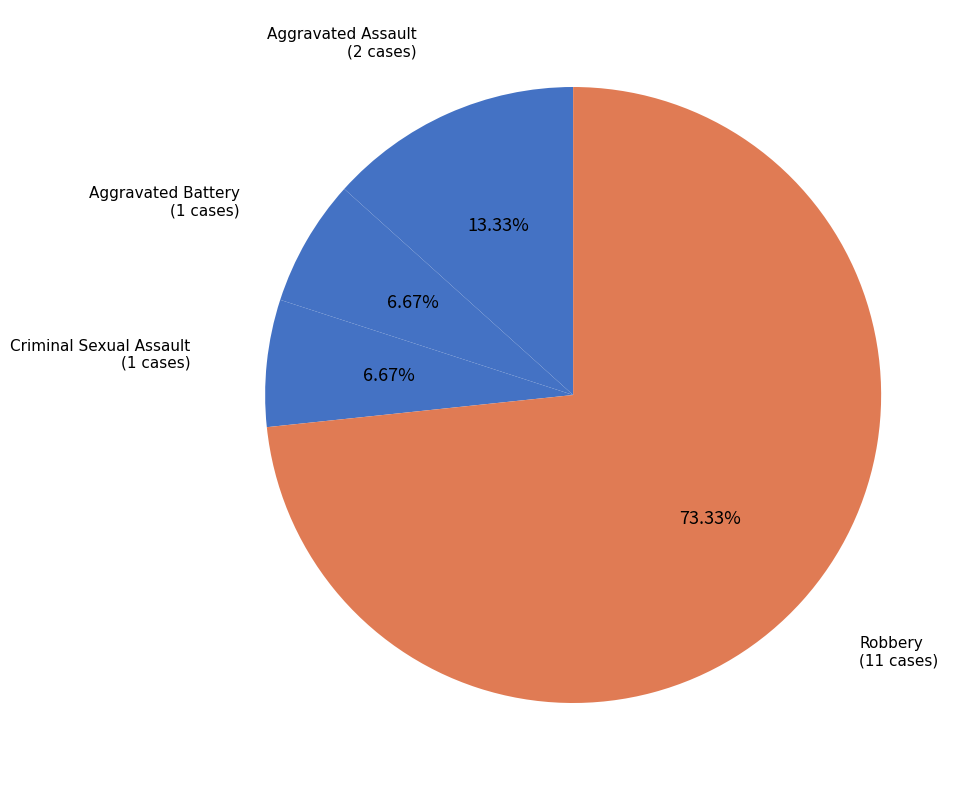

Which category accounts for the majority?

Robbery